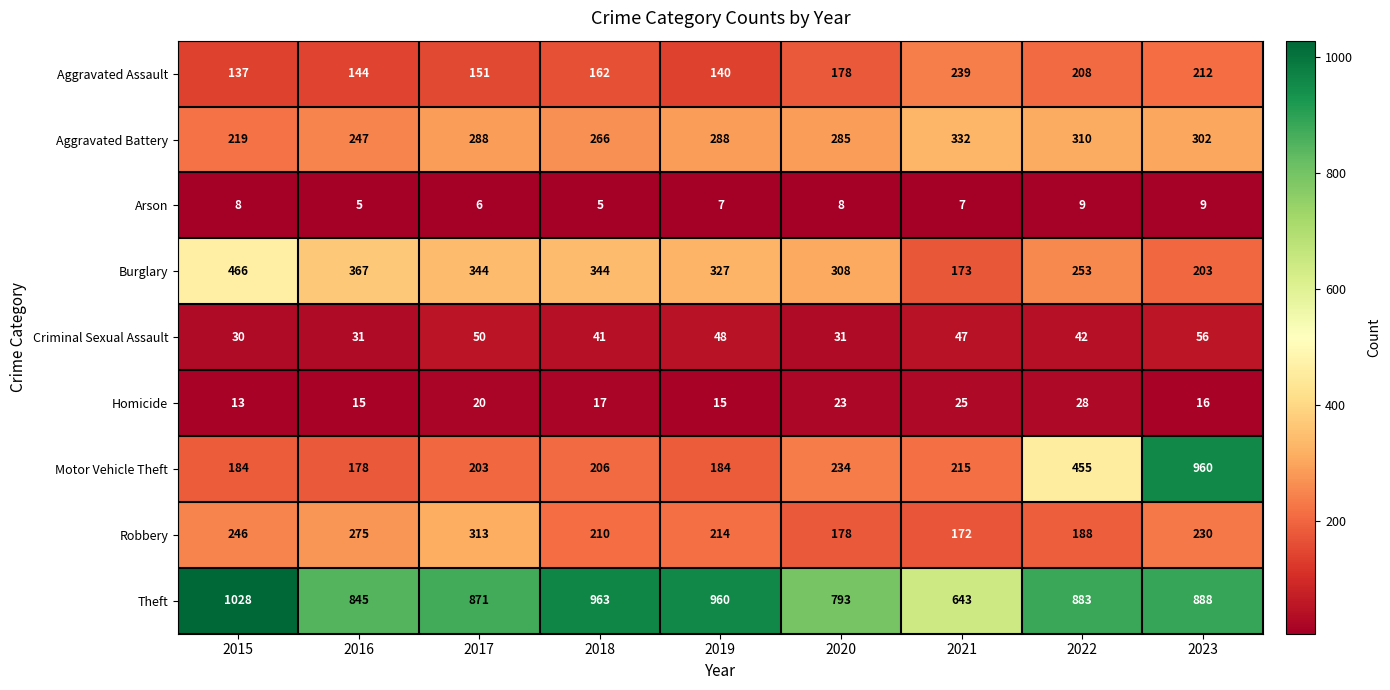

Is the value of Burglary at 2015 greater than the value of Homicide at 2015?

Yes